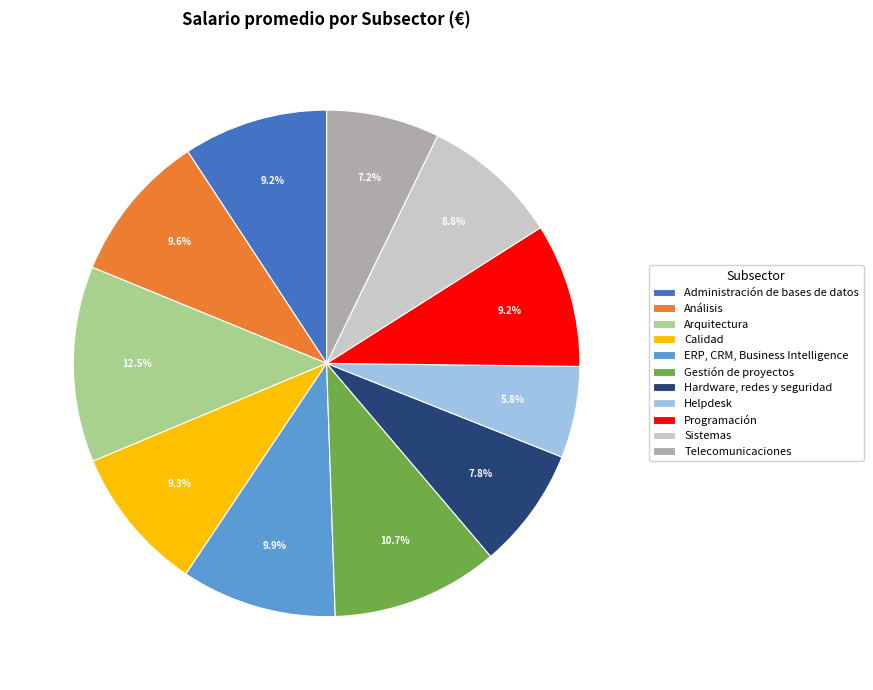

Which slice is the largest?

Arquitectura